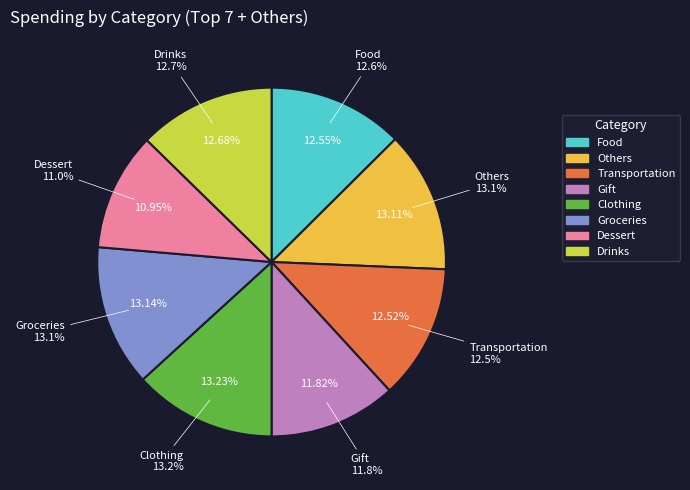

Count the number of slices in the pie.

8